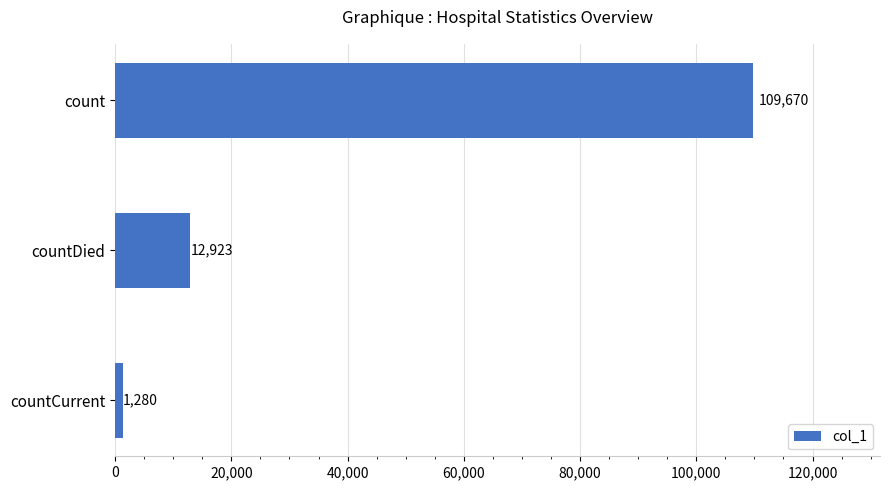

Which label corresponds to the smallest value in the chart?

countCurrent